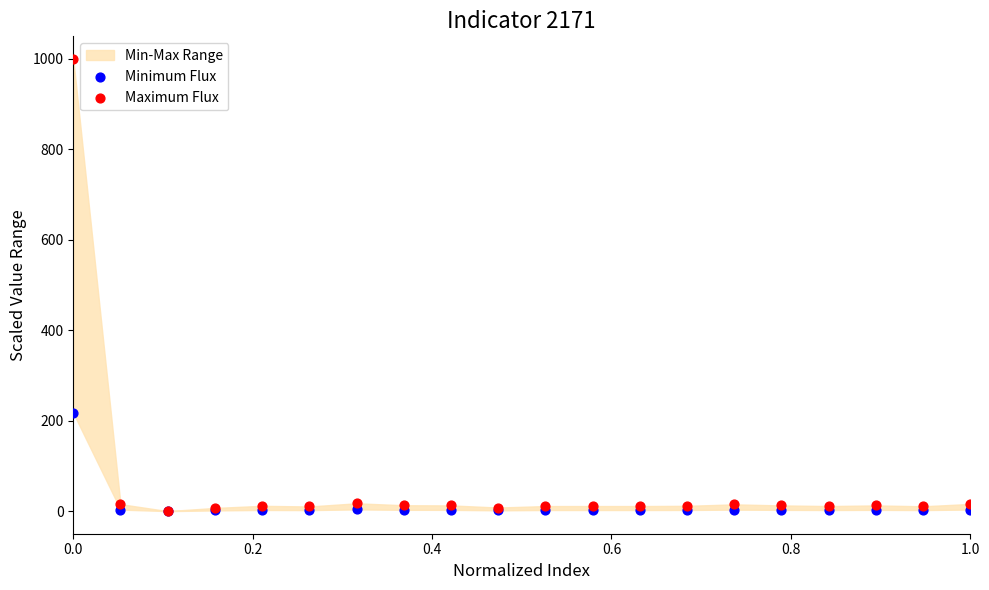

Across all series, what Y value is closest to 500?

217.1